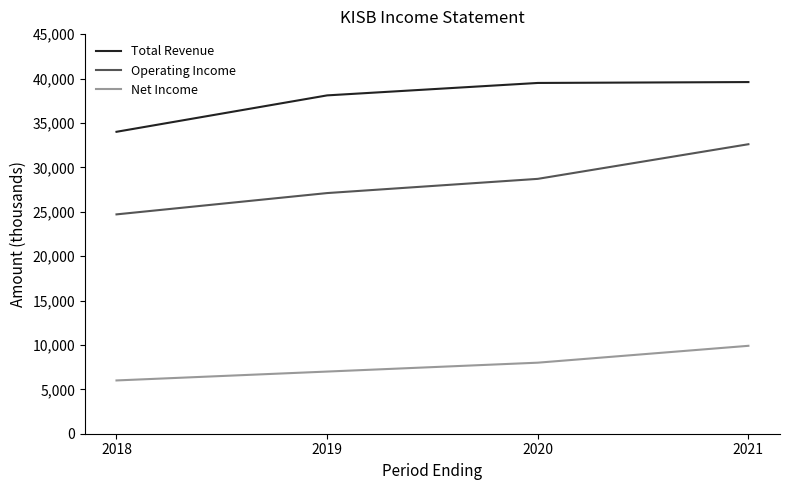

At 2021, list the series in order from smallest to largest.

Net Income, Operating Income, Total Revenue